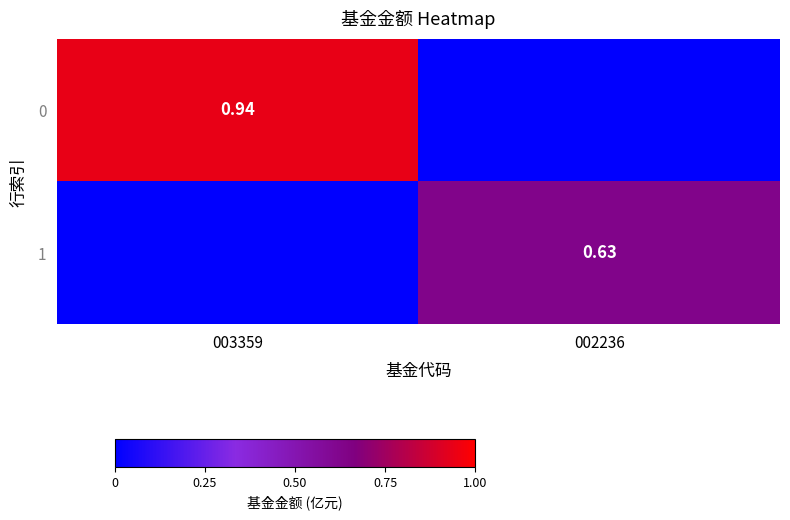

True or false: 0 has a value of 0.0 at 002236.

True